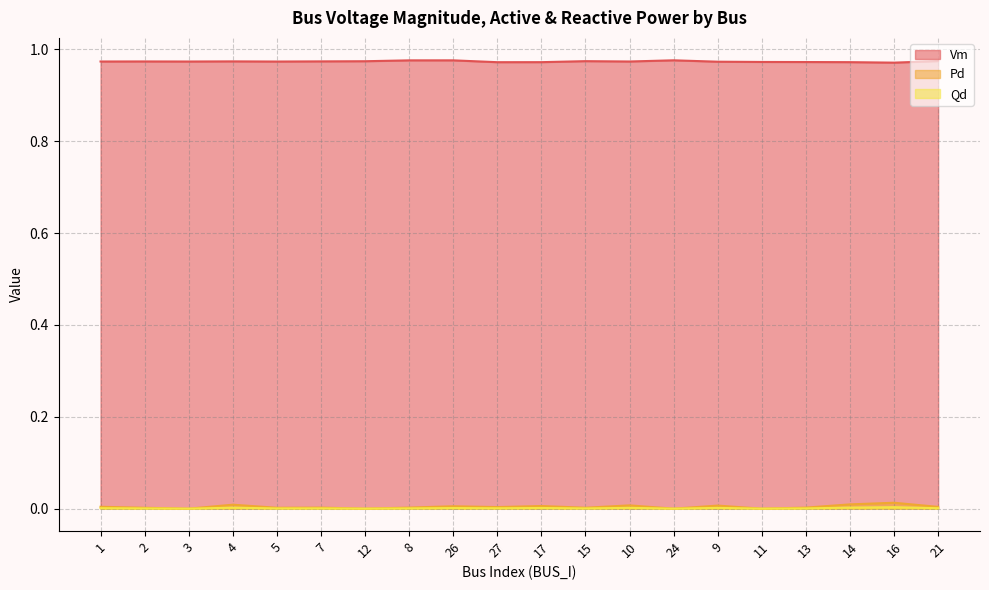

Reading left to right, what are all the values shown in this chart?

Vm: 1=1.0	2=1.0	3=1.0	4=1.0	5=1.0	7=1.0	12=1.0	8=1.0	26=1.0	27=1.0	17=1.0	15=1.0	10=1.0	24=1.0	9=1.0	11=1.0	13=1.0	14=1.0	16=1.0	21=1.0
Pd: 1=0.0	2=0.0	3=0.0	4=0.0	5=0.0	7=0.0	12=0.0	8=0.0	26=0.0	27=0.0	17=0.0	15=0.0	10=0.0	24=0.0	9=0.0	11=0.0	13=0.0	14=0.0	16=0.0	21=0.0
Qd: 1=0.0	2=0.0	3=0.0	4=0.0	5=0.0	7=0.0	12=0.0	8=0.0	26=0.0	27=0.0	17=0.0	15=0.0	10=0.0	24=0.0	9=0.0	11=0.0	13=0.0	14=0.0	16=0.0	21=0.0